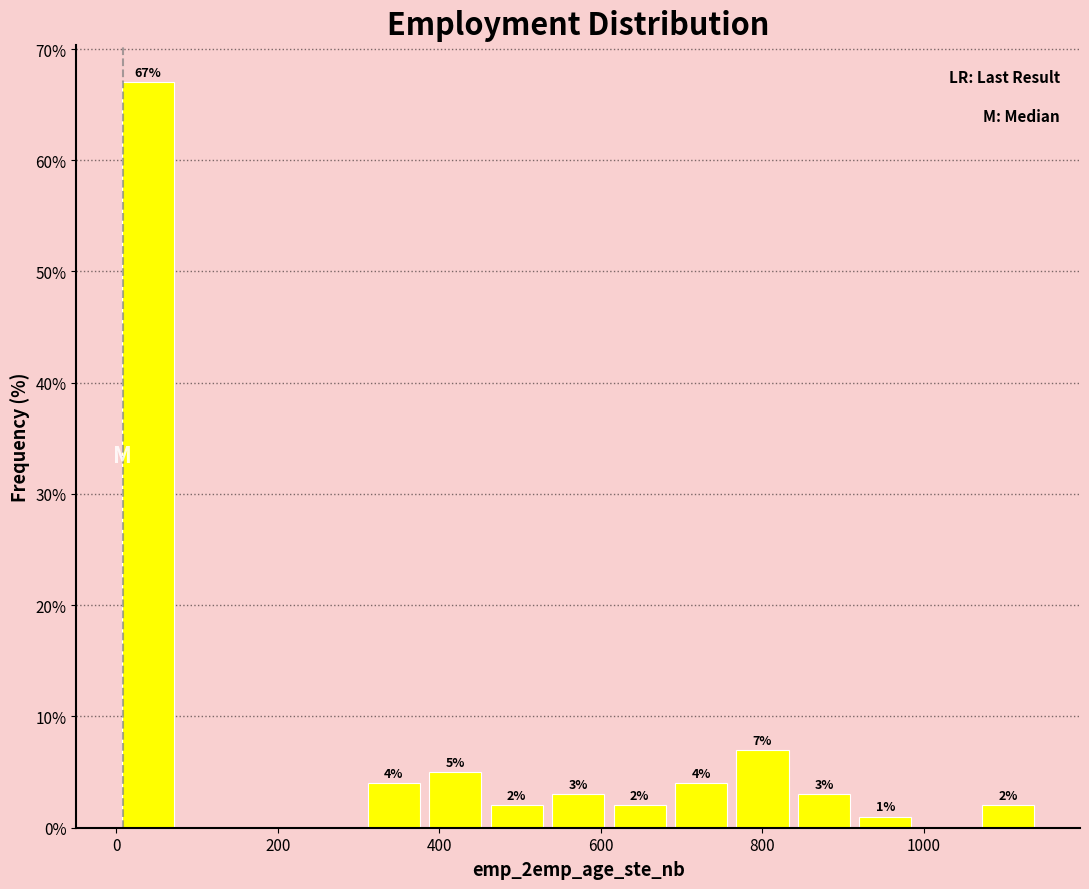

Read against the x-axis, roughly where is the centre of the tallest bar?

40